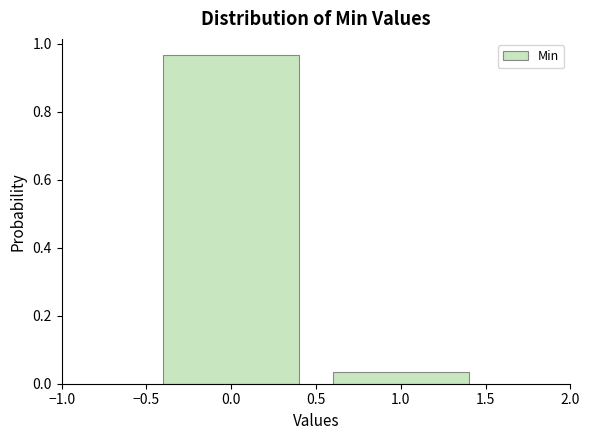

What is the height of the bar covering -0.5 to 0.5 on the x-axis? The values are not printed on the chart, so give them approximately, as read against the axis.

0.96